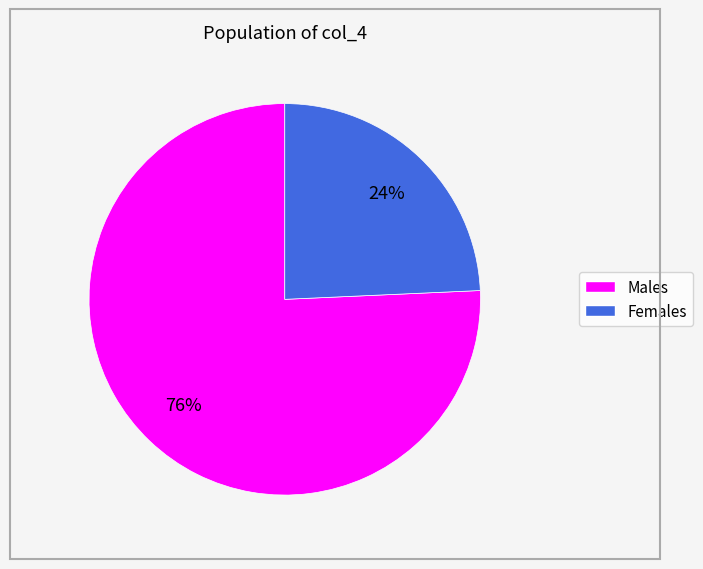

Is there a majority slice in this chart?

Yes